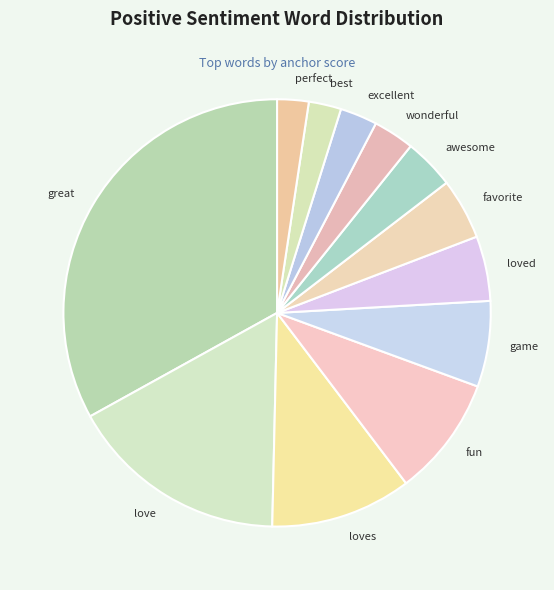

What is the largest slice in the pie chart?

great